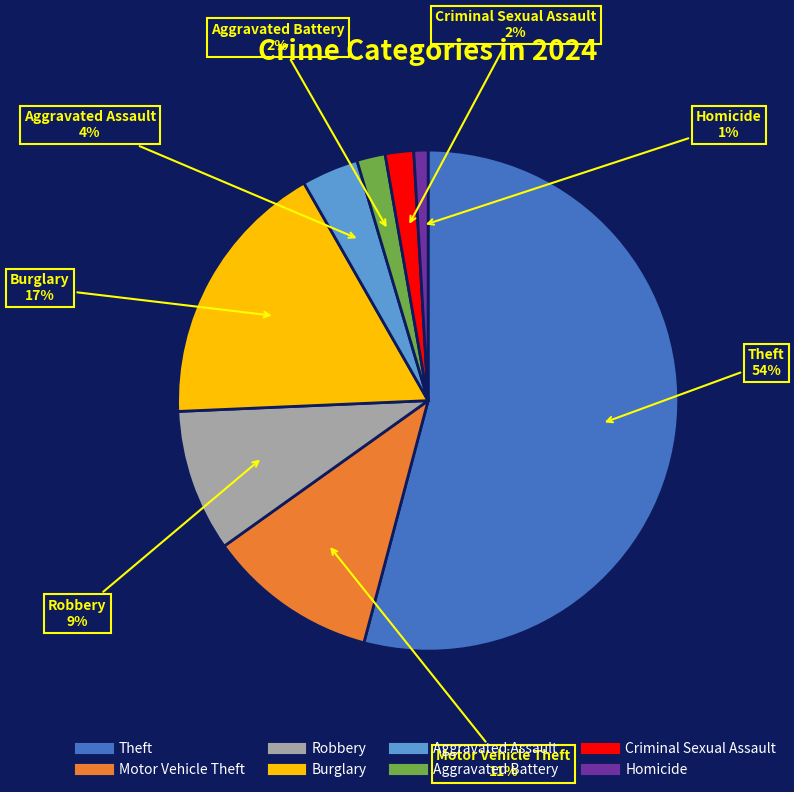

What is the largest slice in the pie chart?

Theft